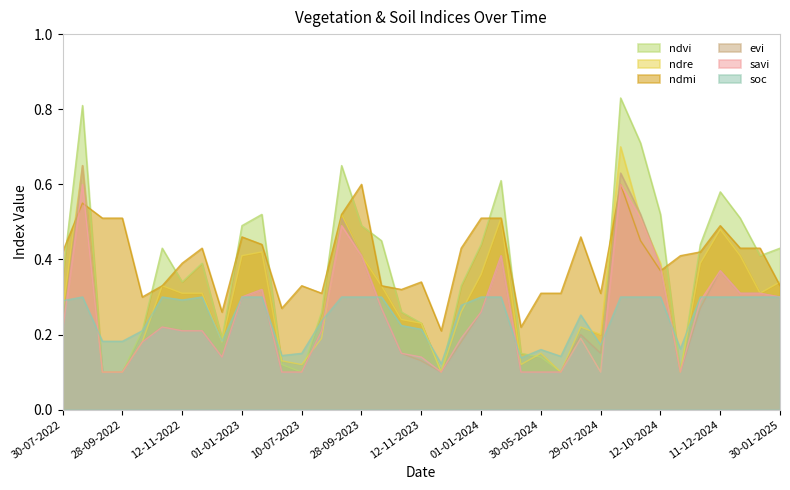

Between 04-08-2023 and 27-11-2023, which is larger?

04-08-2023